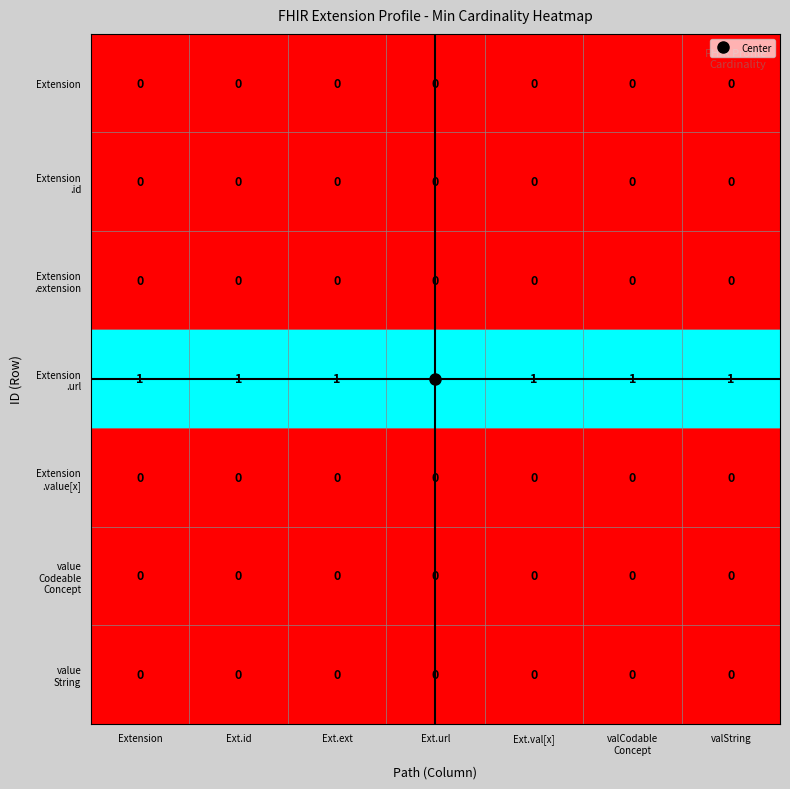

At how many categories does at least one series exceed 0?

7